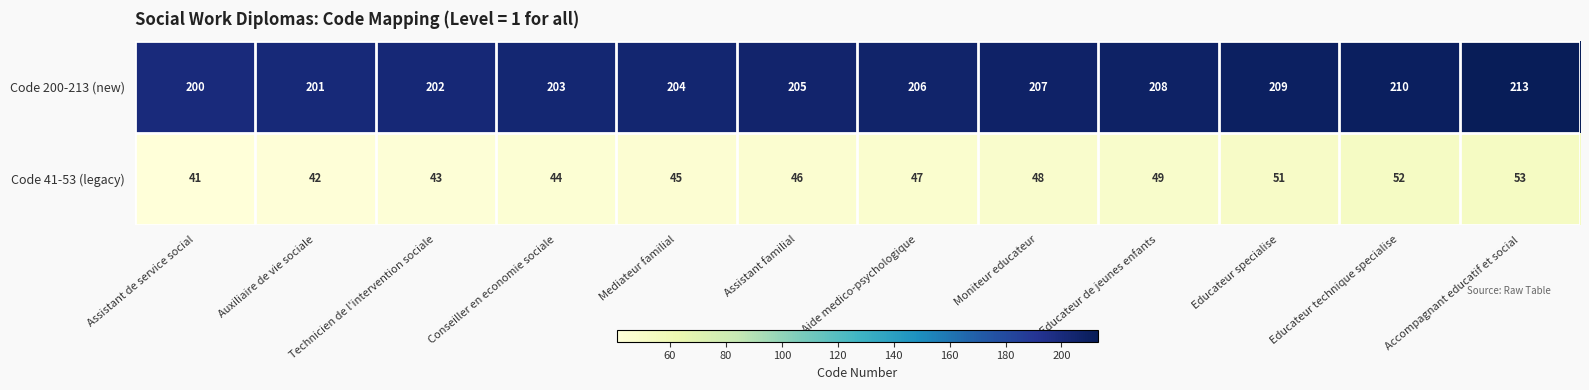

Between Educateur specialise and Accompagnant educatif et social, which series saw the biggest shift?

Code 200-213 (new)